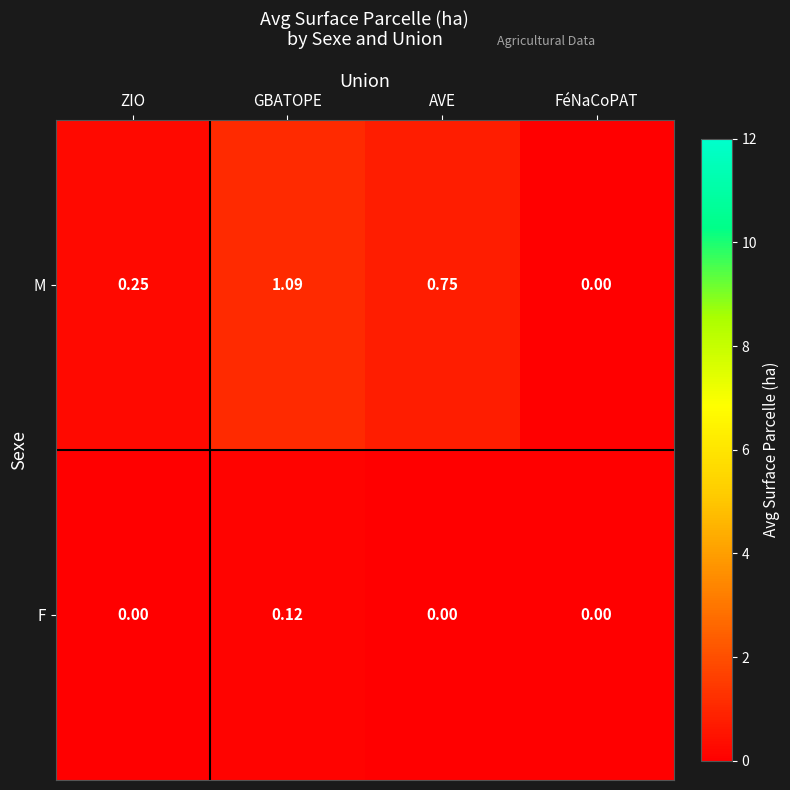

List the series in order of their peak value, lowest first.

F, M